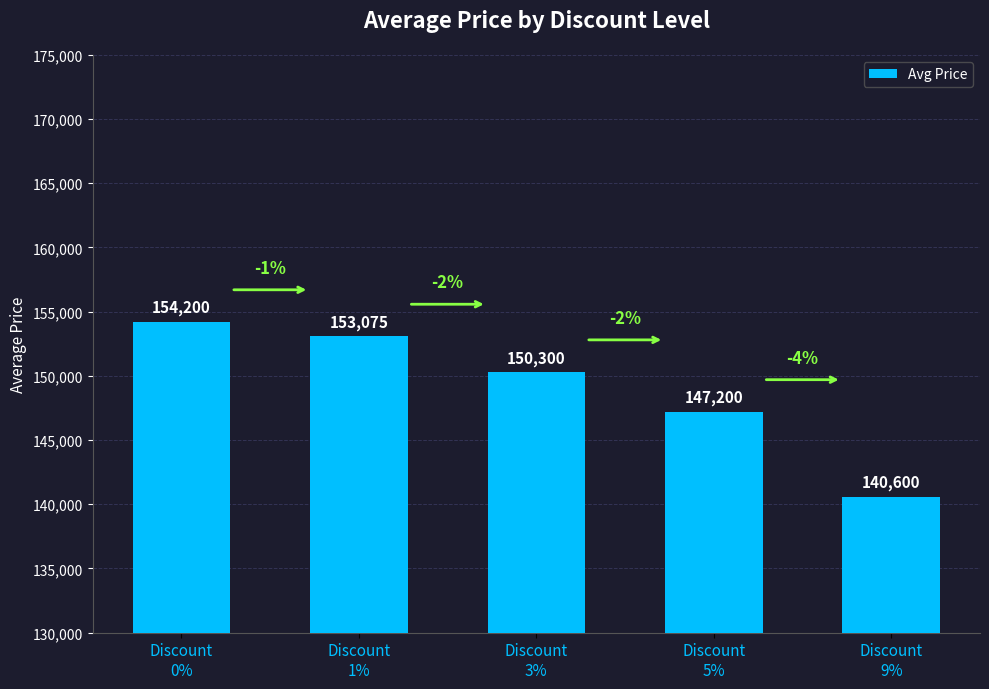

What value does the data have at Discount
3%, to the nearest 50?

150300